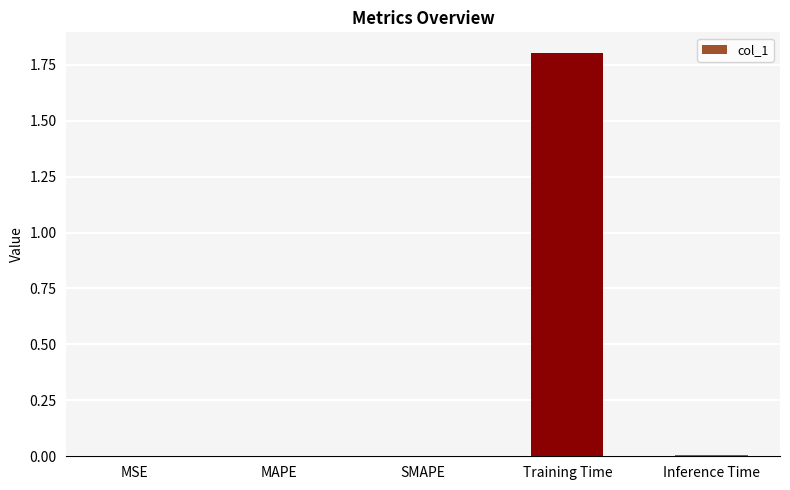

What is the sum of all values?

1.8